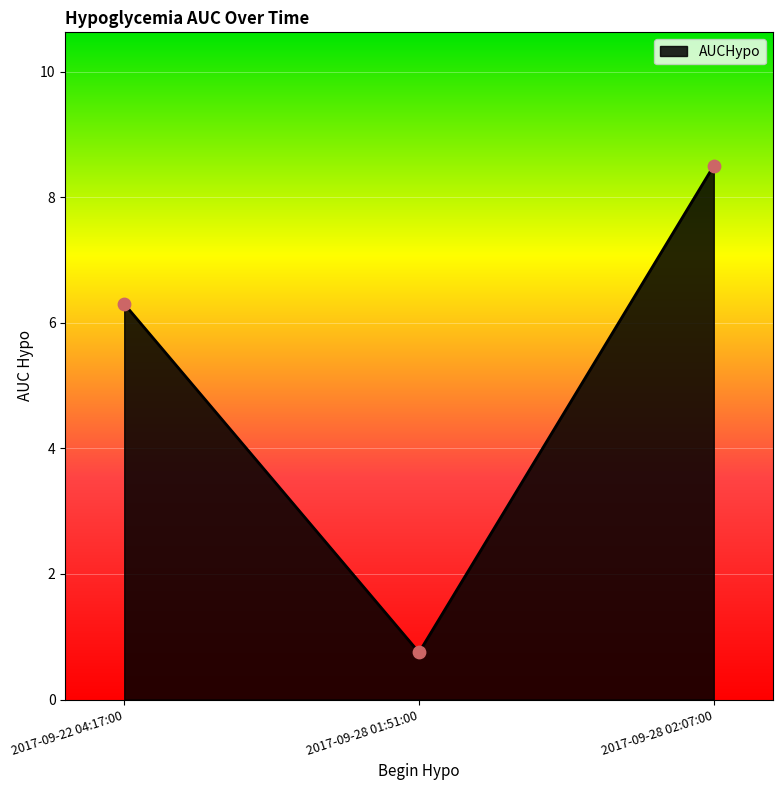

Approximately how many times larger is the value at 2017-09-28 01:51:00 compared to 2017-09-22 04:17:00?

0.1